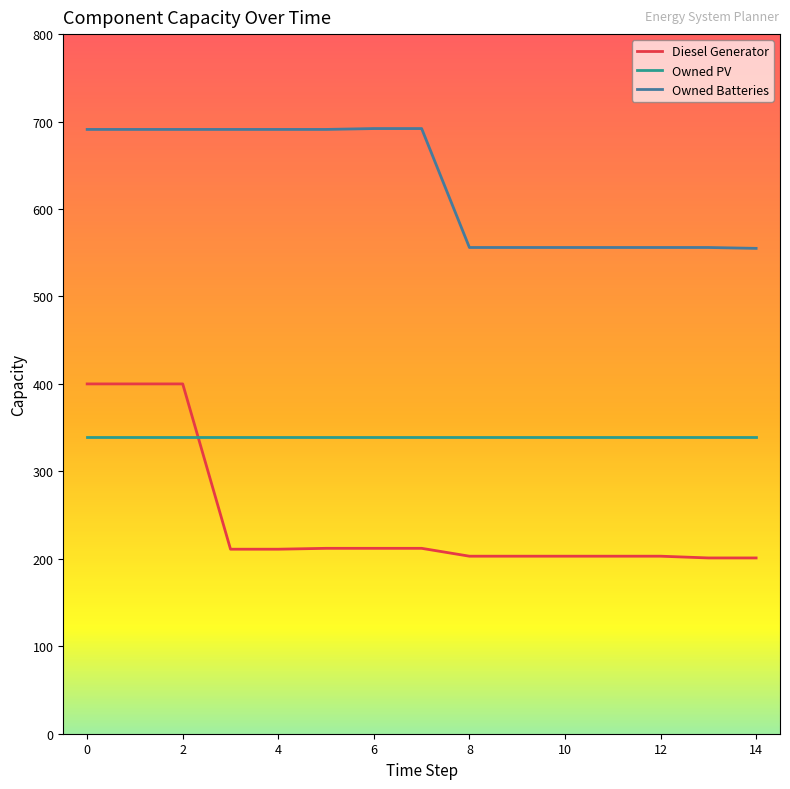

List the series in order of their overall mean, highest first.

Owned Batteries, Owned PV, Diesel Generator